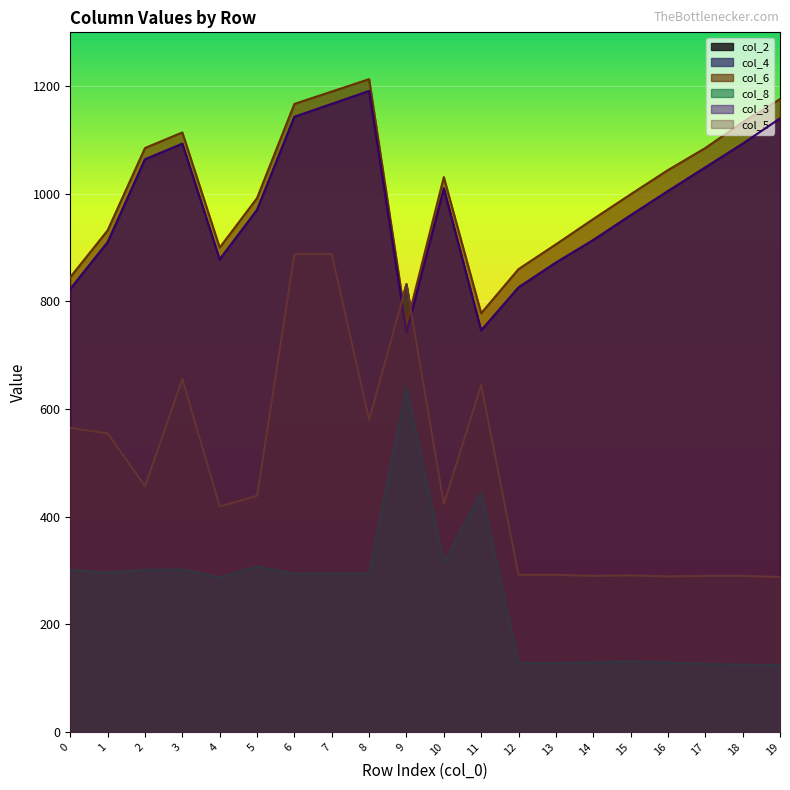

Reading right to left, list all the values displayed in this chart.

col_2: 19=288	18=290	17=290	16=289	15=291	14=290	13=292	12=292	11=645	10=424	9=832	8=580	7=888	6=888	5=439	4=419	3=656	2=457	1=555	0=565
col_4: 19=1140	18=1093	17=1049	16=1005	15=960	14=914	13=872	12=826	11=746	10=1010	9=742	8=1191	7=1167	6=1143	5=970	4=878	3=1093	2=1064	1=910	0=823
col_6: 19=1176	18=1133	17=1085	16=1044	15=999	14=953	13=906	12=860	11=778	10=1031	9=756	8=1213	7=1190	6=1167	5=992	4=900	3=1114	2=1085	1=932	0=845
col_8: 19=124	18=125	17=126	16=129	15=131	14=129	13=128	12=128	11=445	10=314	9=640	8=294	7=294	6=294	5=307	4=287	3=302	2=301	1=296	0=301
col_3: 19=1140	18=1093	17=1049	16=1005	15=960	14=914	13=872	12=826	11=746	10=1010	9=742	8=1191	7=1167	6=1143	5=970	4=878	3=1093	2=1064	1=910	0=823
col_5: 19=288	18=290	17=290	16=289	15=291	14=290	13=292	12=292	11=645	10=424	9=832	8=580	7=888	6=888	5=439	4=419	3=656	2=457	1=555	0=565